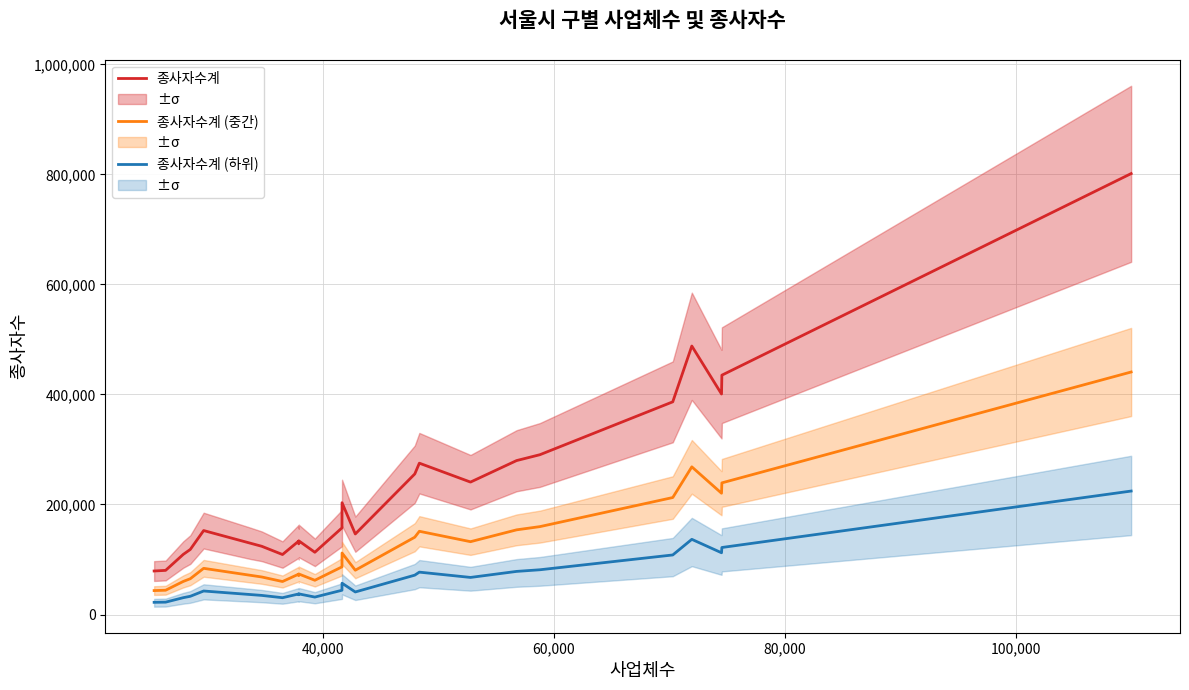

True or false: 종사자수계 (하위) and 종사자수계 intersect in this chart.

False